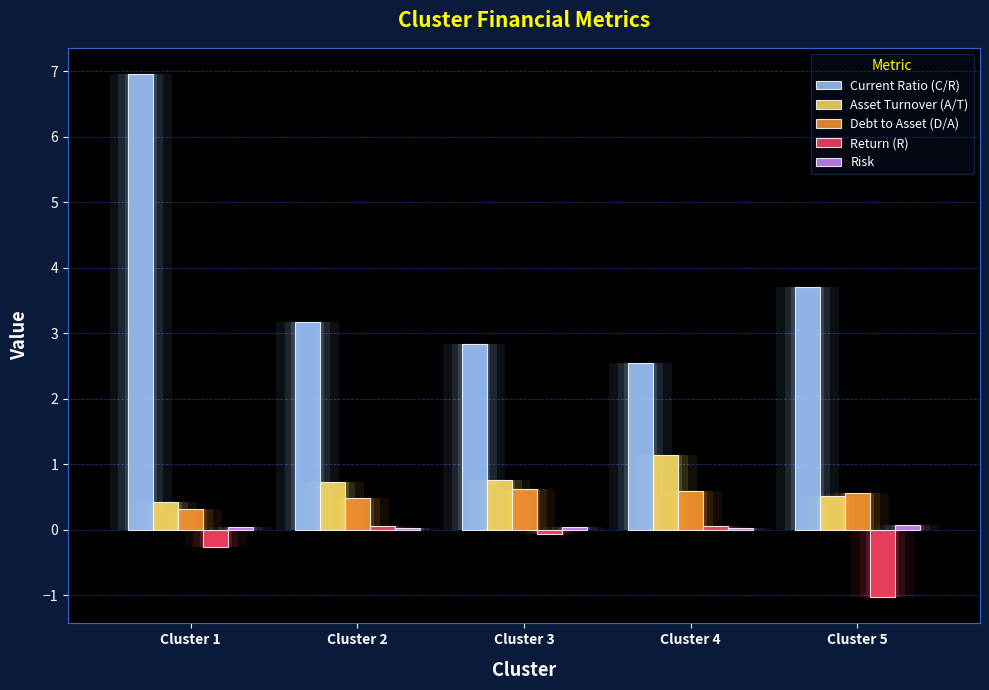

The Return (R) series shows 0.1 at Cluster 2. True or false?

True